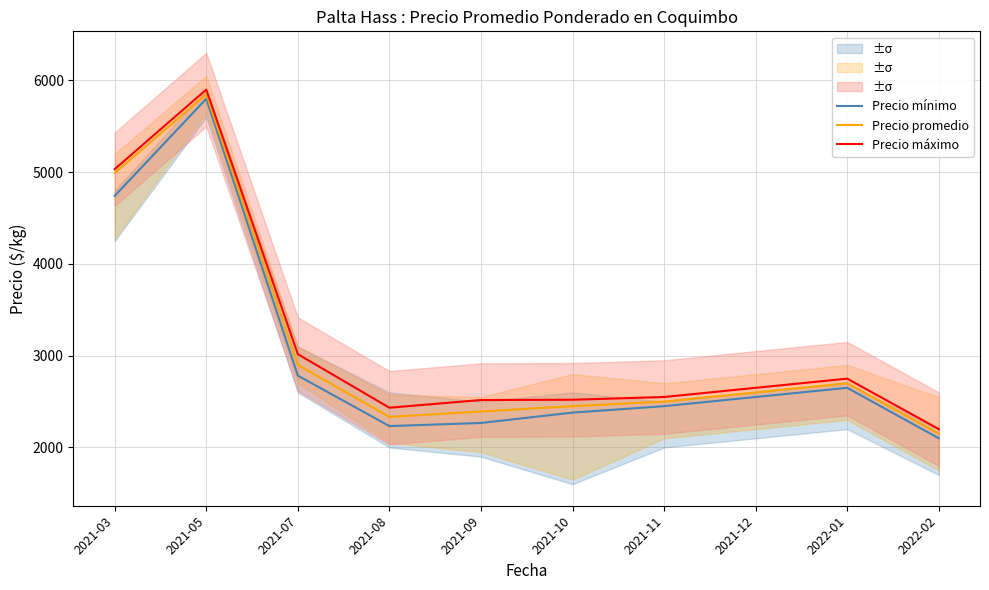

Reading left to right, transcribe all the data shown in this chart.

Precio mínimo: 4742	5800	2783	2233	2267	2380	2450	2550	2650	2100
Precio promedio: 4991	5850	2900	2333	2392	2450	2500	2600	2700	2150
Precio máximo: 5033	5900	3017	2433	2517	2520	2550	2650	2750	2200